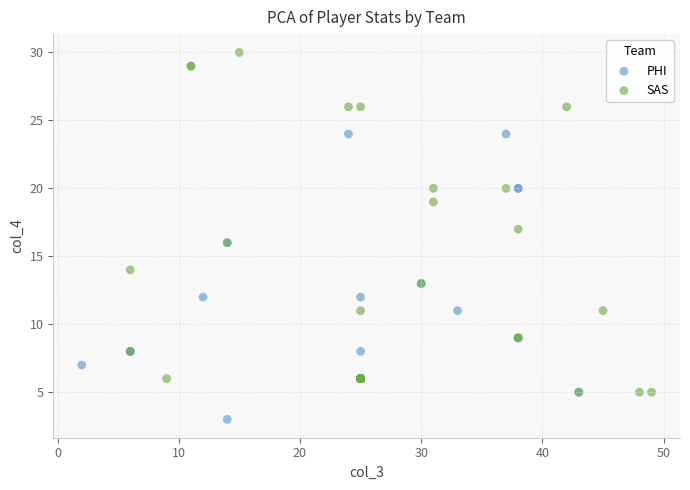

Which series has the widest spread of Y values?

SAS